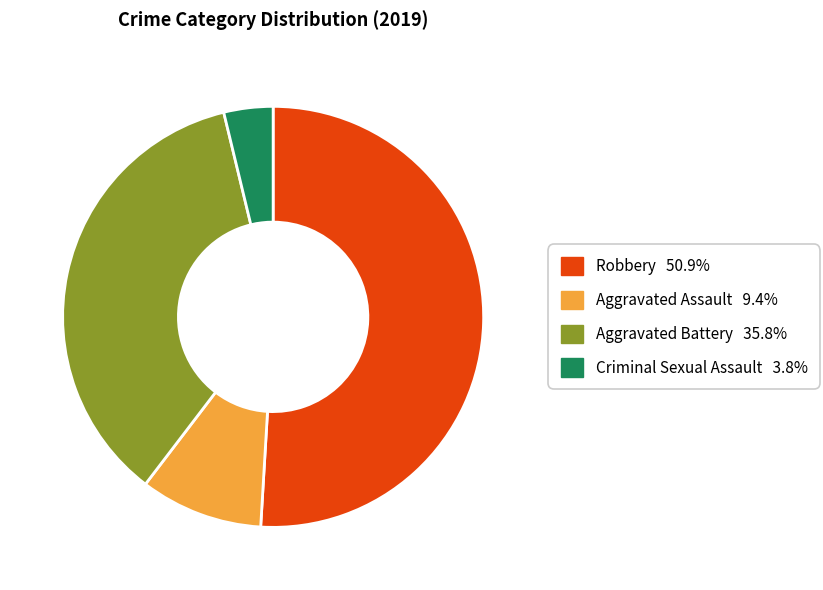

Is there any slice that represents more than half of the pie?

Yes